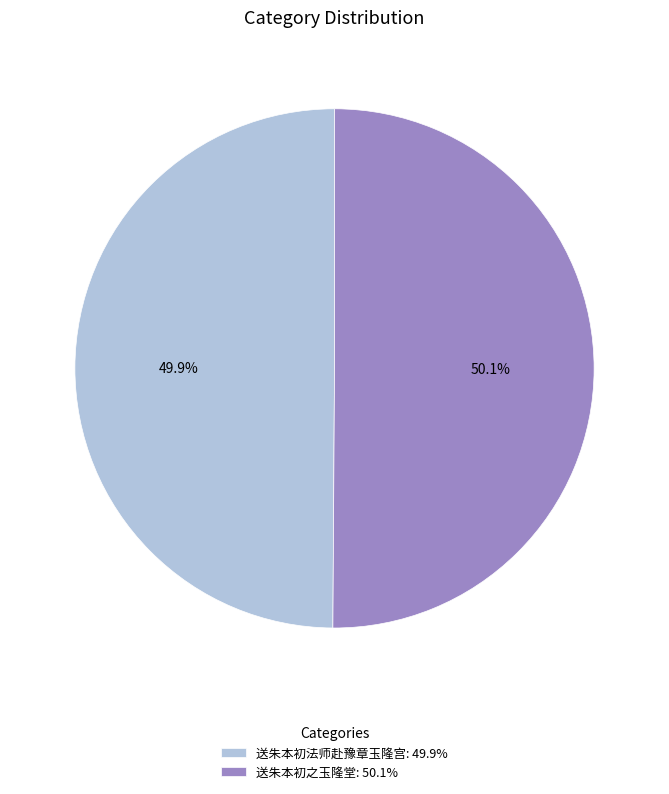

Count the number of slices in the pie.

2